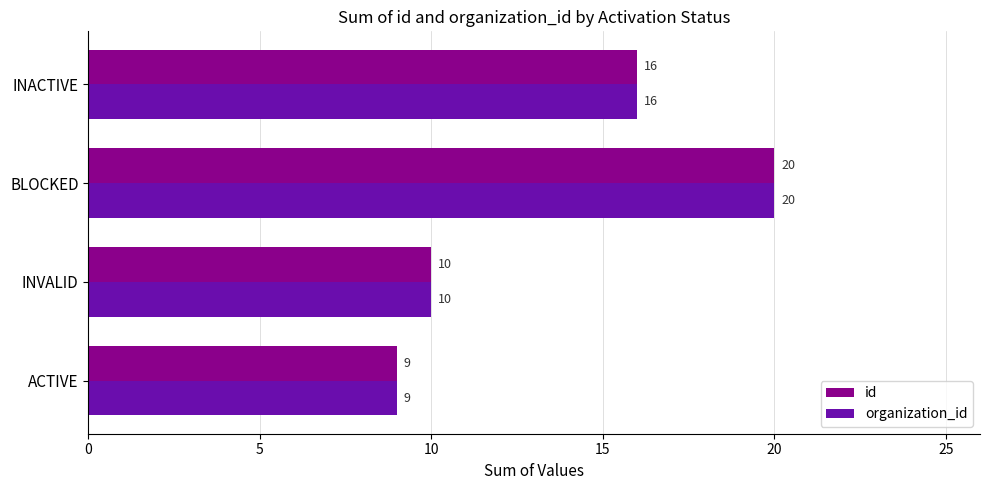

True or false: organization_id has a value of 23 at INACTIVE.

False